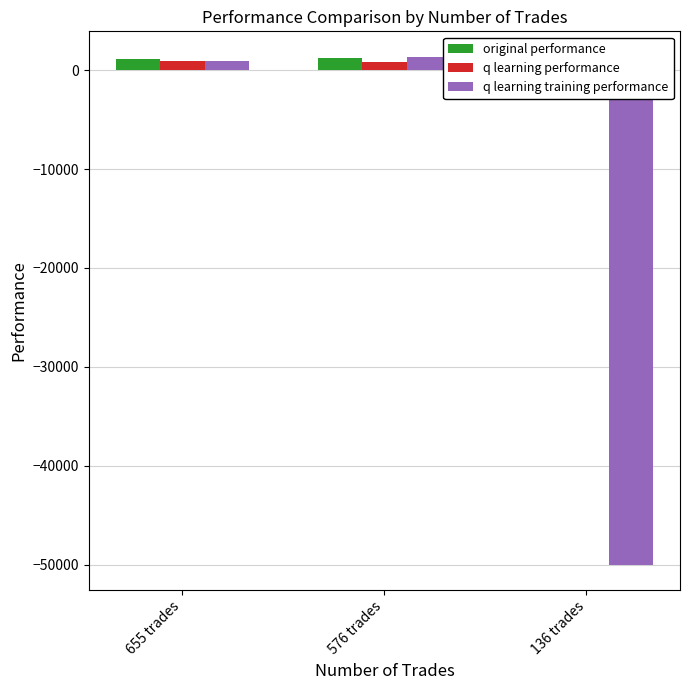

At which category is the sum across all series the highest?

576 trades